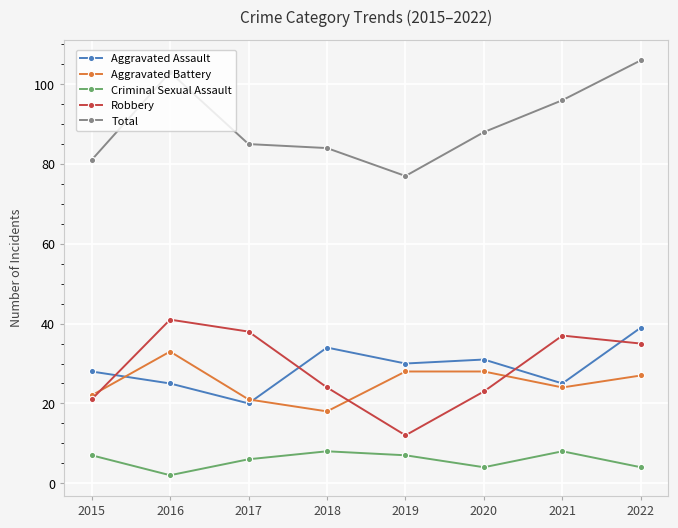

What is the difference between the highest and lowest values at 2018?

76